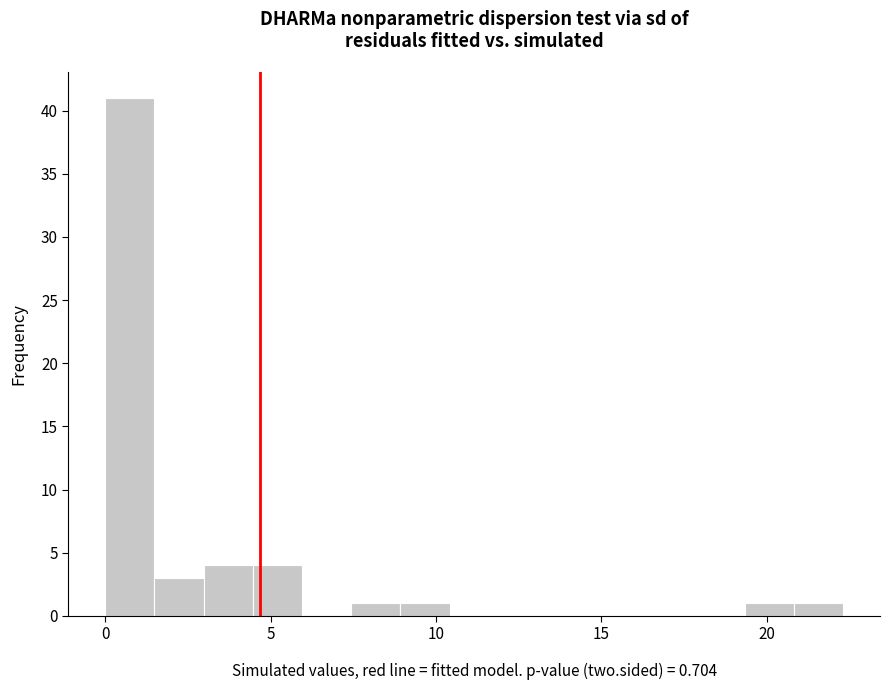

Around what value on the x-axis is the tallest bar? Give the approximate position of its centre, as read against the axis.

0.5